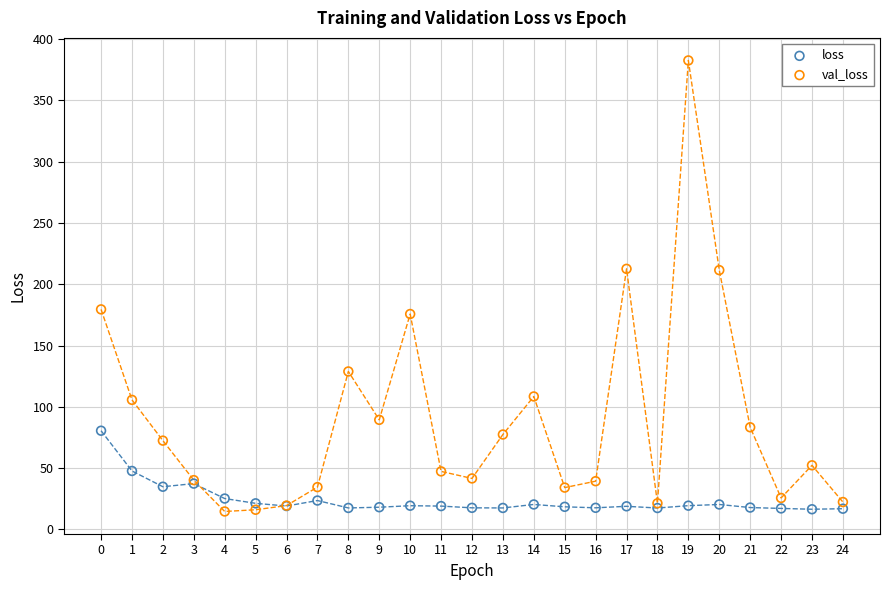

Which series reaches the maximum Y coordinate?

val_loss